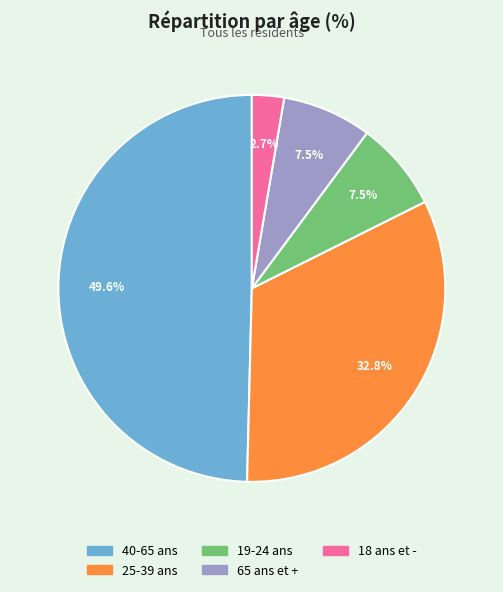

Is there a majority slice in this chart?

No